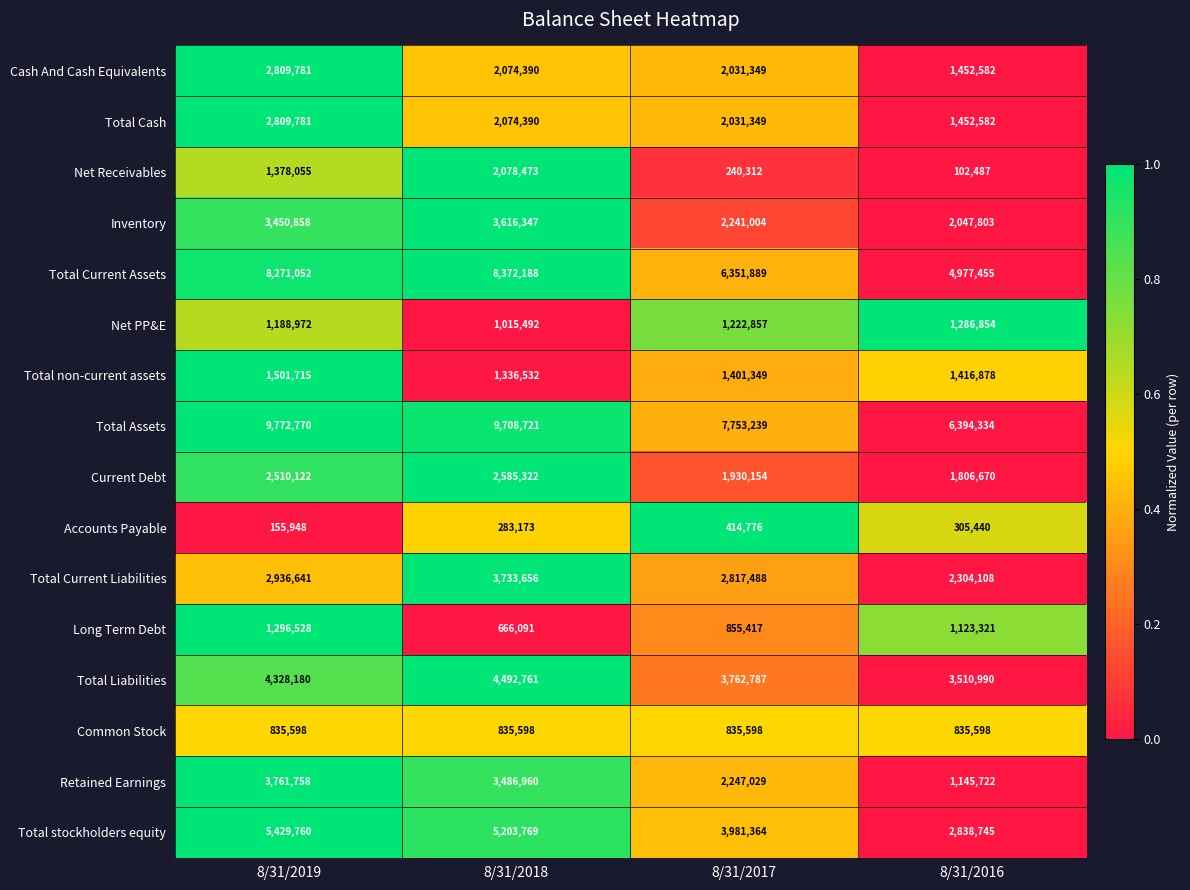

Which category has the highest value in the Accounts Payable series?

8/31/2017